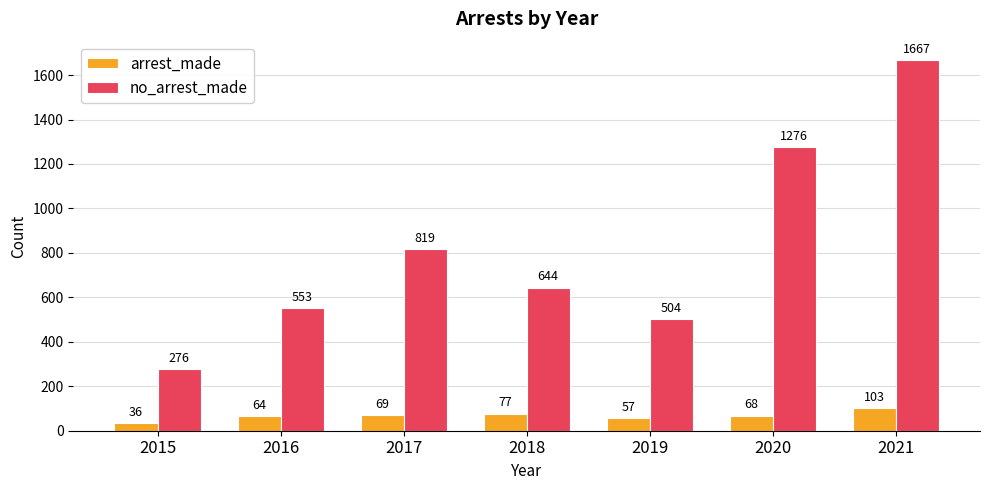

The no_arrest_made series shows 1667 at 2021. True or false?

True